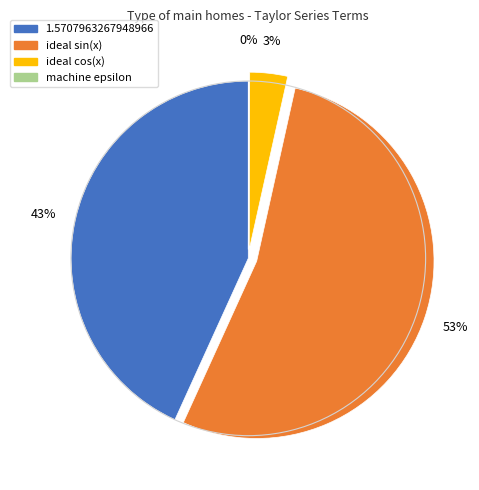

Which slice is the largest?

ideal sin(x)